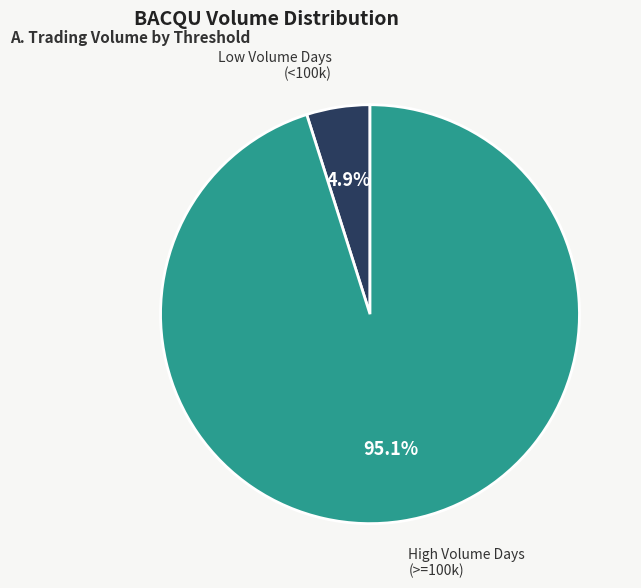

Is there a majority slice in this chart?

Yes